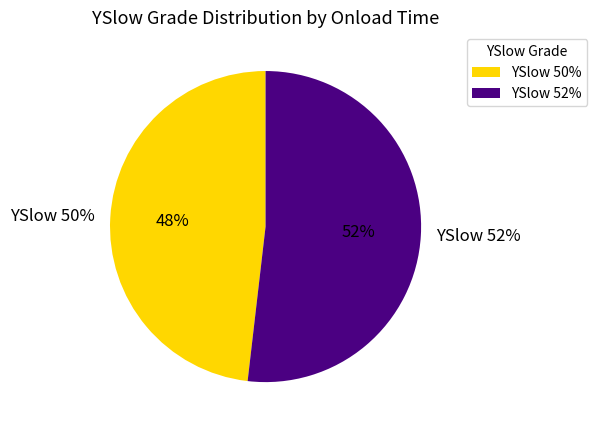

True or false: 52 accounts for 58% of the total.

False